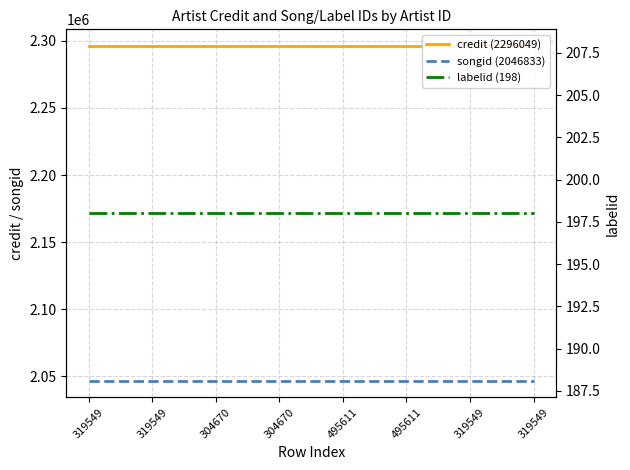

Which series changed the most between 495611 and 319549?

credit (2296049)